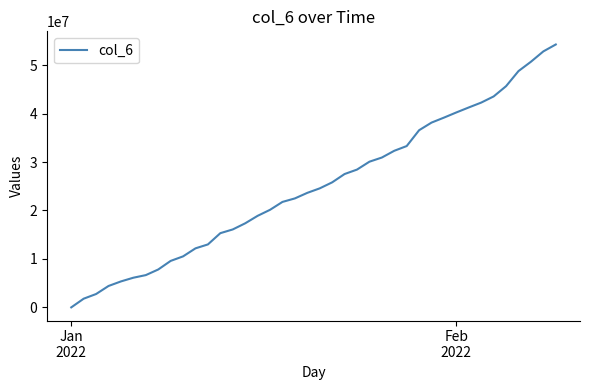

What is the greatest value displayed?

54255035